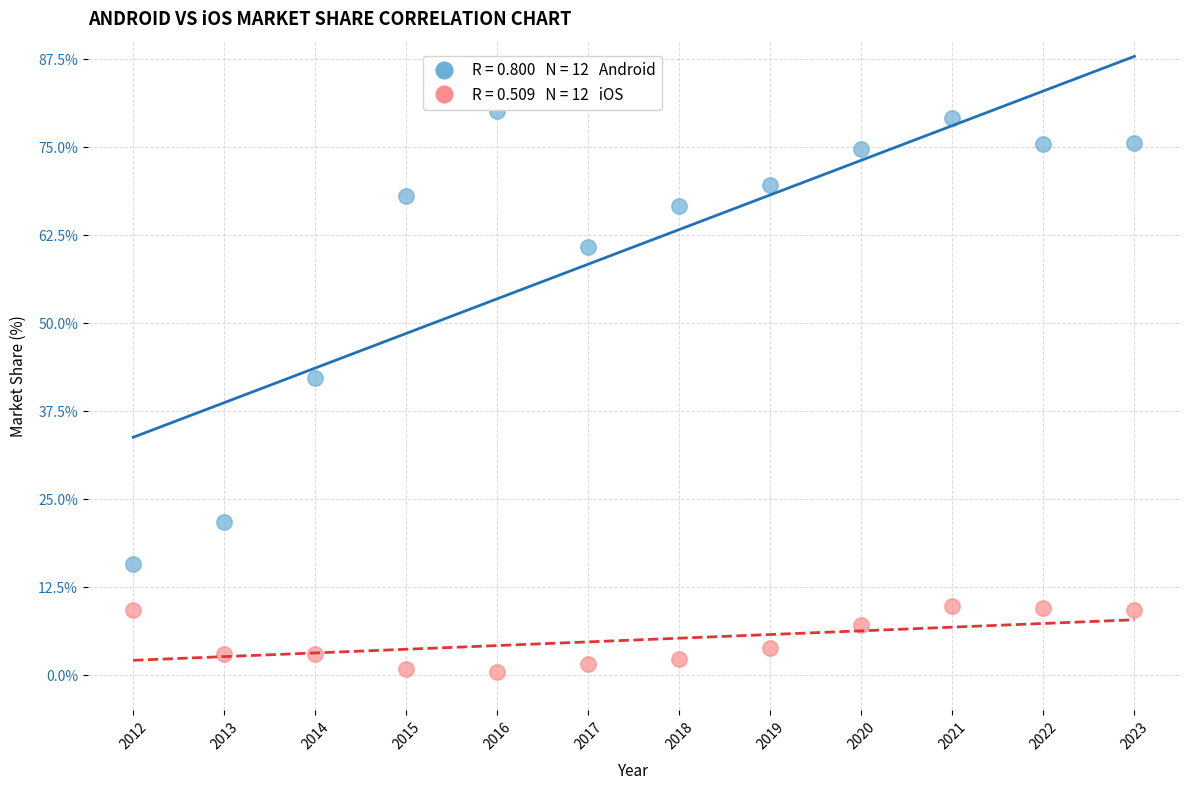

Across all series, what Y value is closest to 40?

42.2